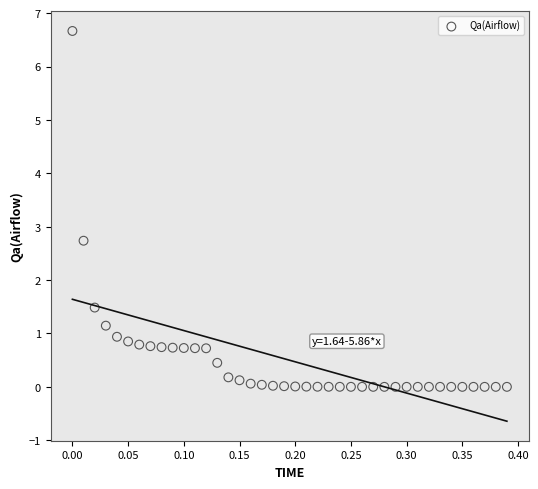

What Y value in the scatter plot is closest to 3?

2.7